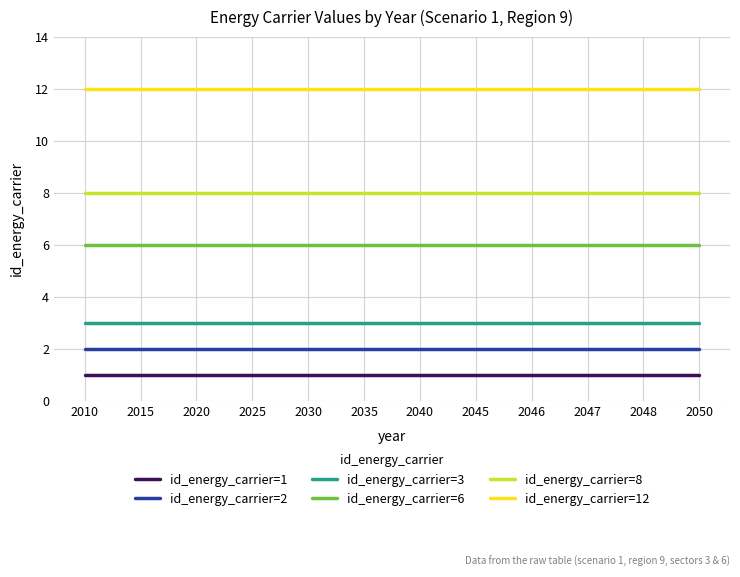

Rank the series at 2025 from highest to lowest value.

id_energy_carrier=12, id_energy_carrier=8, id_energy_carrier=6, id_energy_carrier=3, id_energy_carrier=2, id_energy_carrier=1